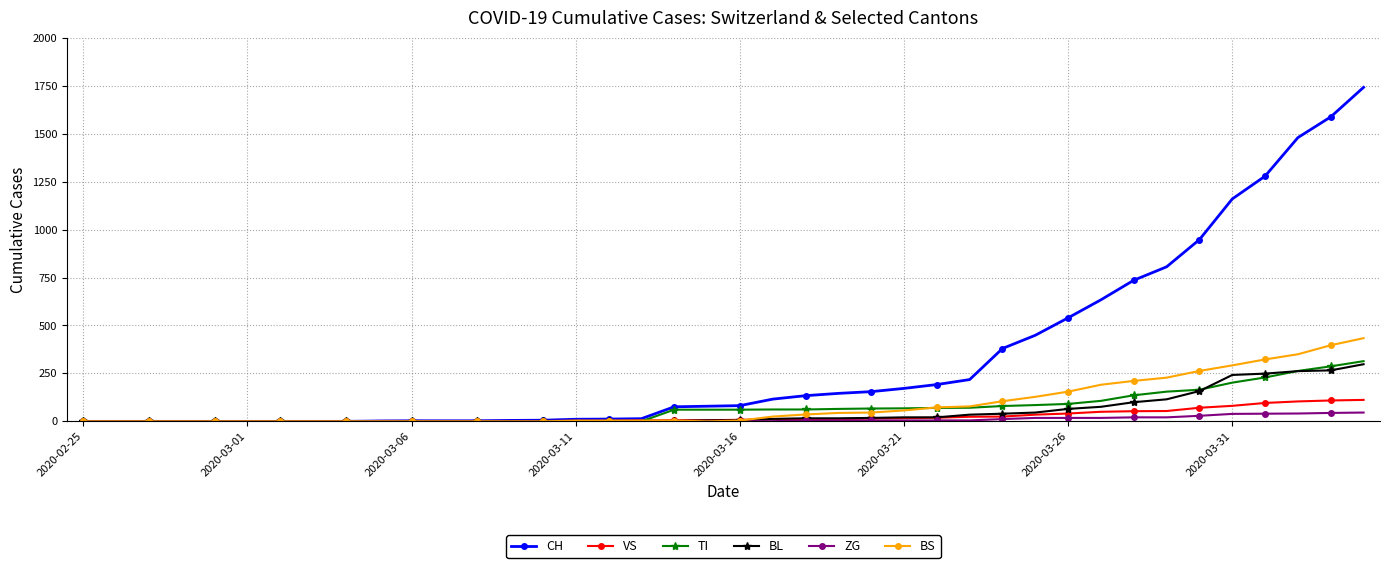

What is the highest value of the BS series?

434